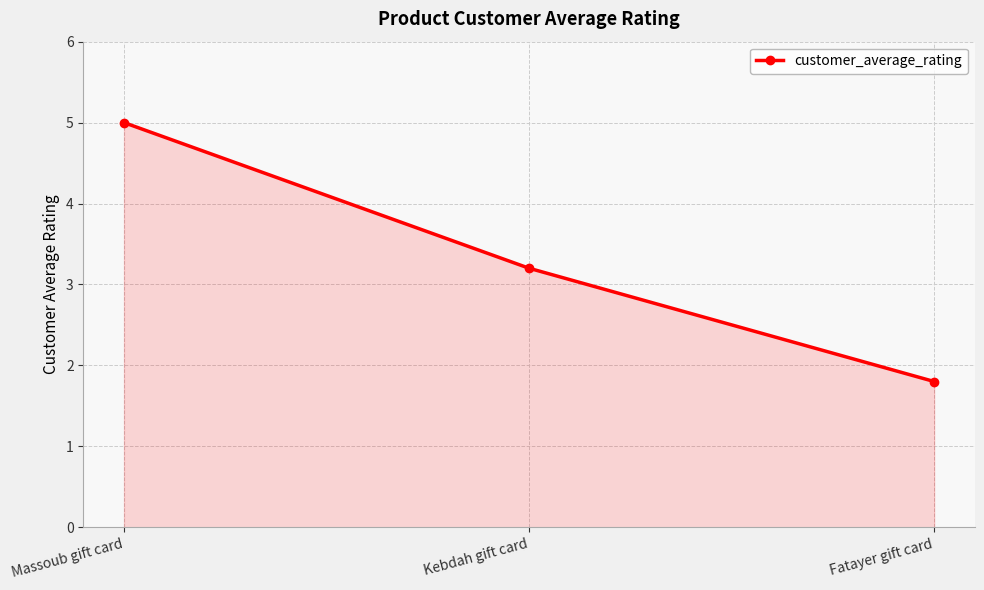

List the labels in order of value, largest first.

Massoub gift card, Kebdah gift card, Fatayer gift card